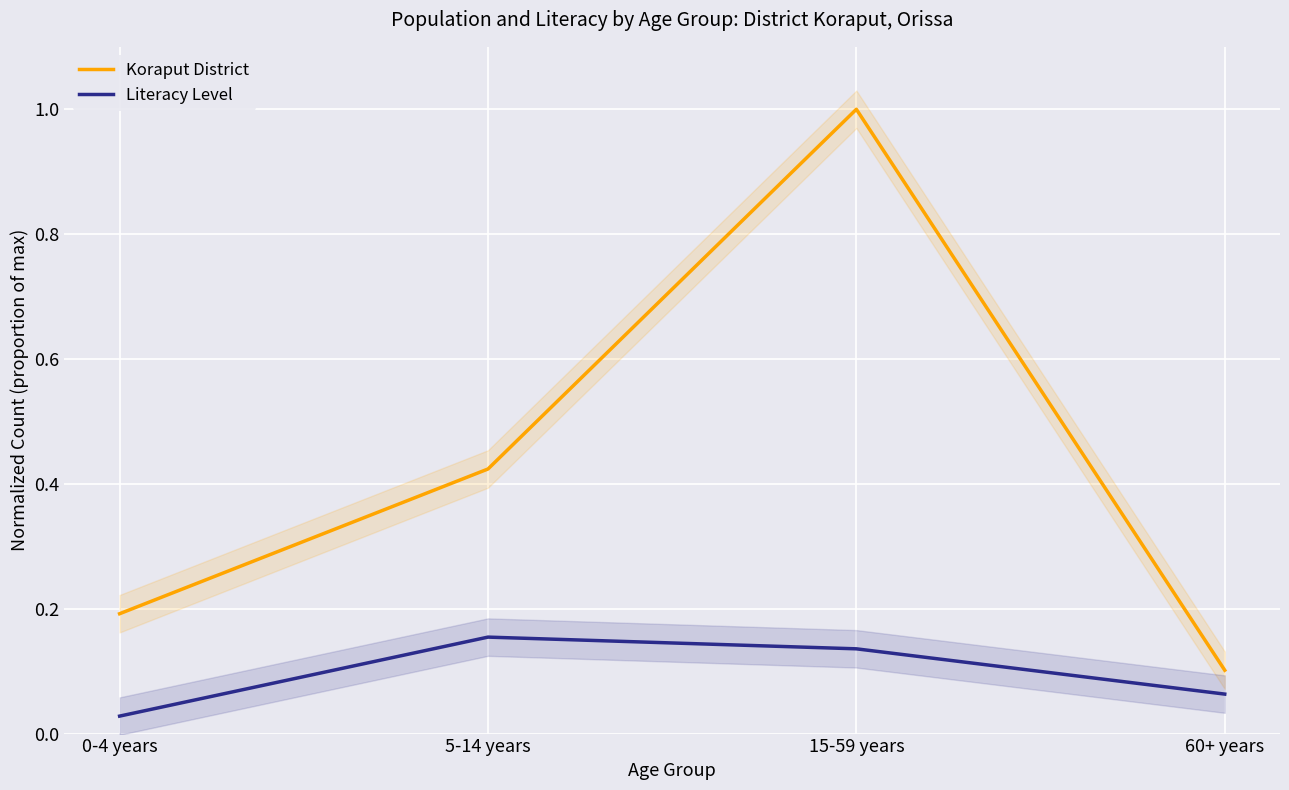

What is the maximum value for Koraput District?

1.0